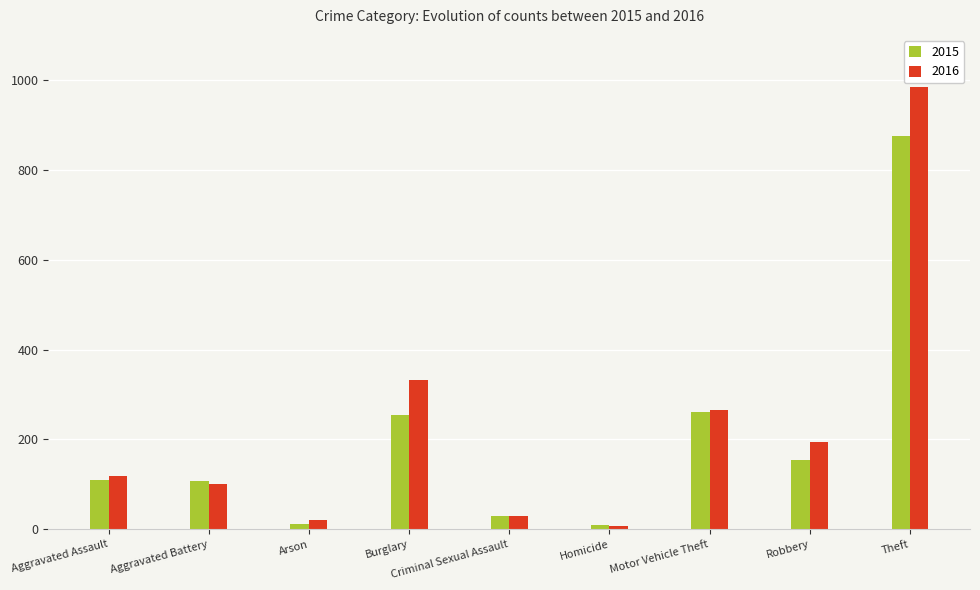

Which series has the widest spread of values?

2016